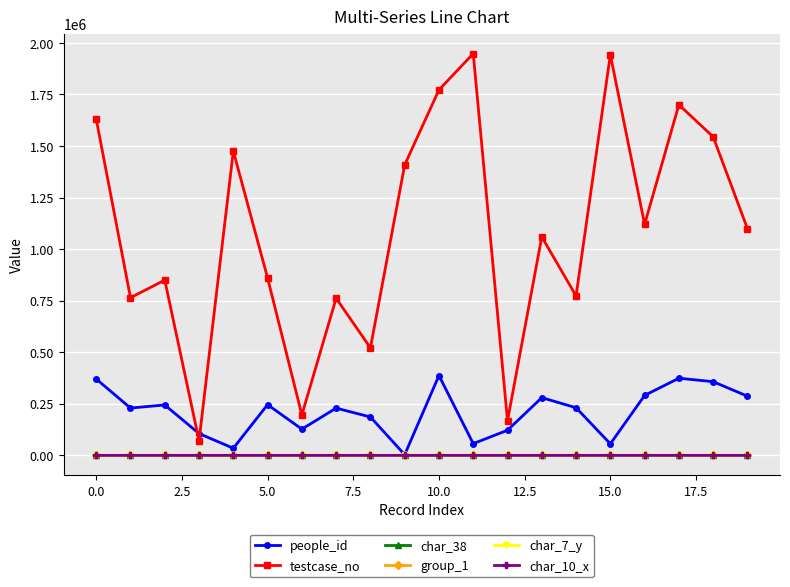

How many char_38 values are between 0 and 1?

20